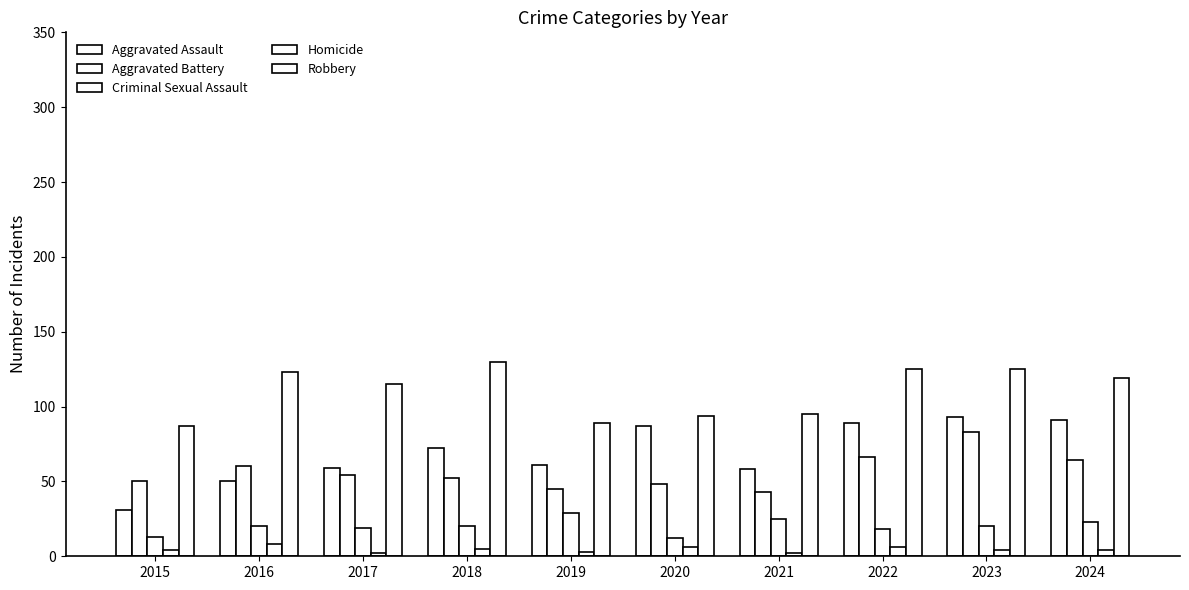

Does the chart contain stacked bars?

No